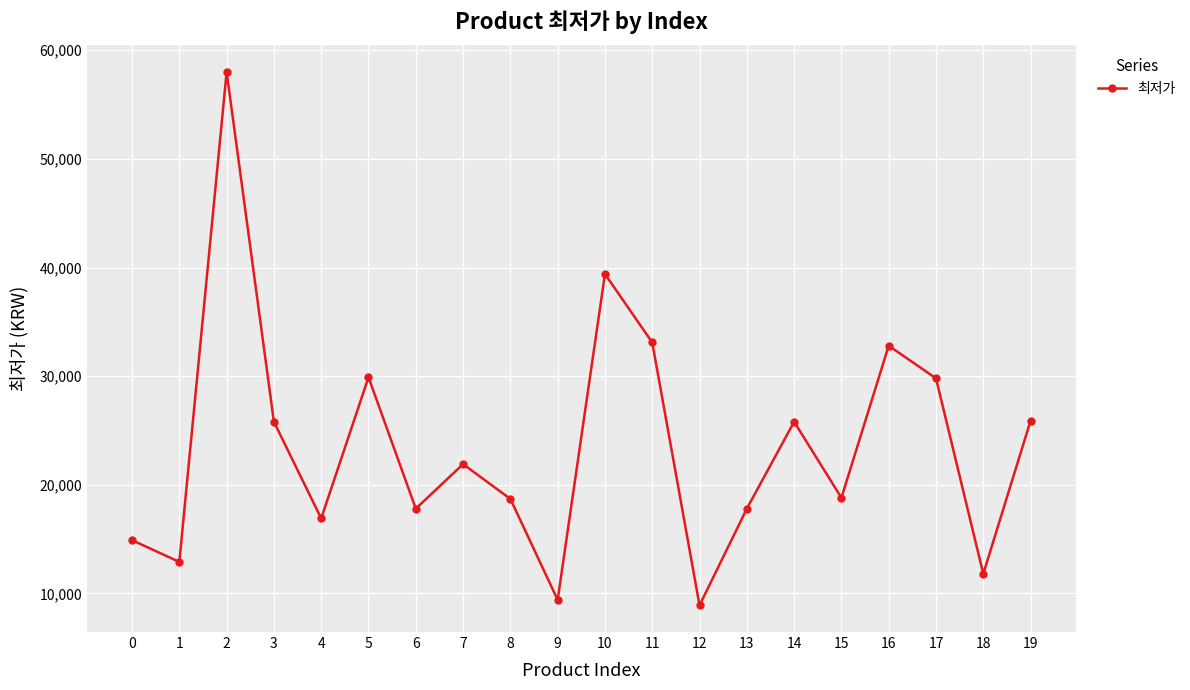

How many points are higher than both their immediate neighbors (excluding endpoints)?

6